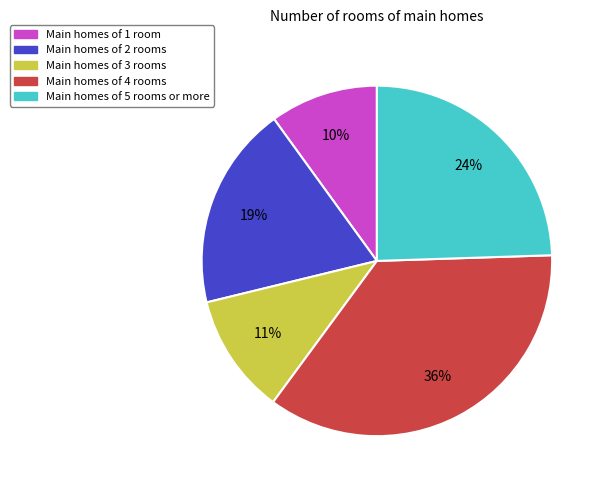

To the nearest percent, what is the average slice percentage?

20%